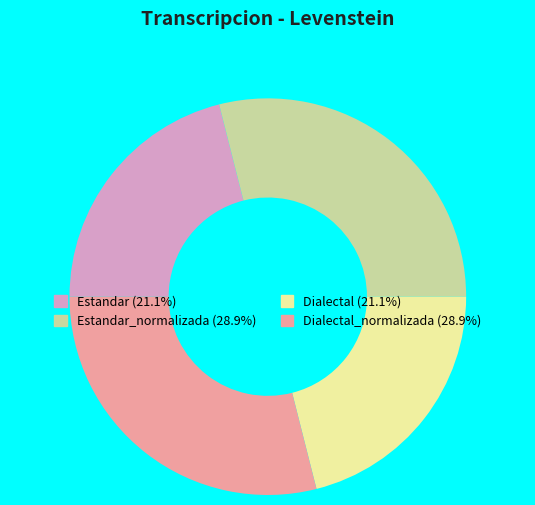

Is there a majority slice in this chart?

No